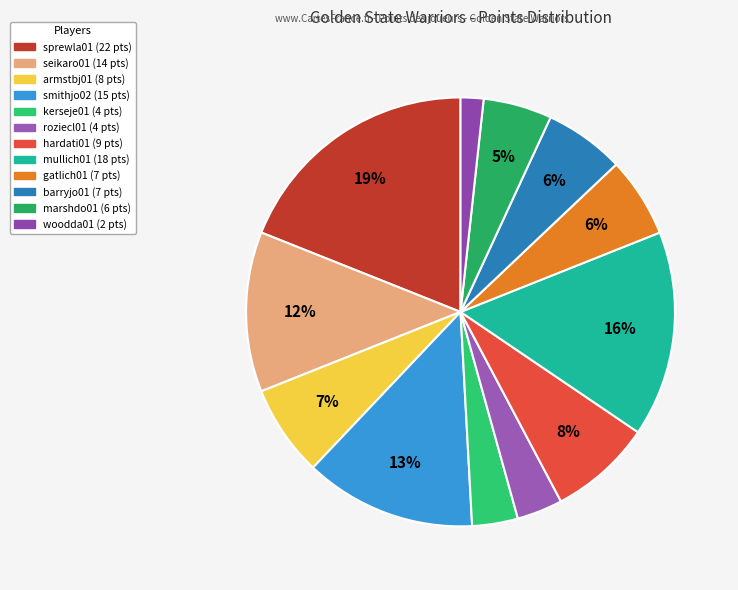

To the nearest percent, what portion does mullich01 represent?

16%